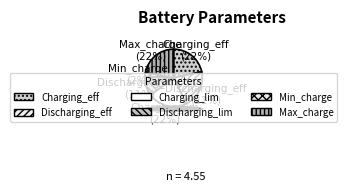

Rank the categories by value from lowest to highest.

Min_charge, Discharging_lim, Discharging_eff, Charging_eff, Charging_lim, Max_charge